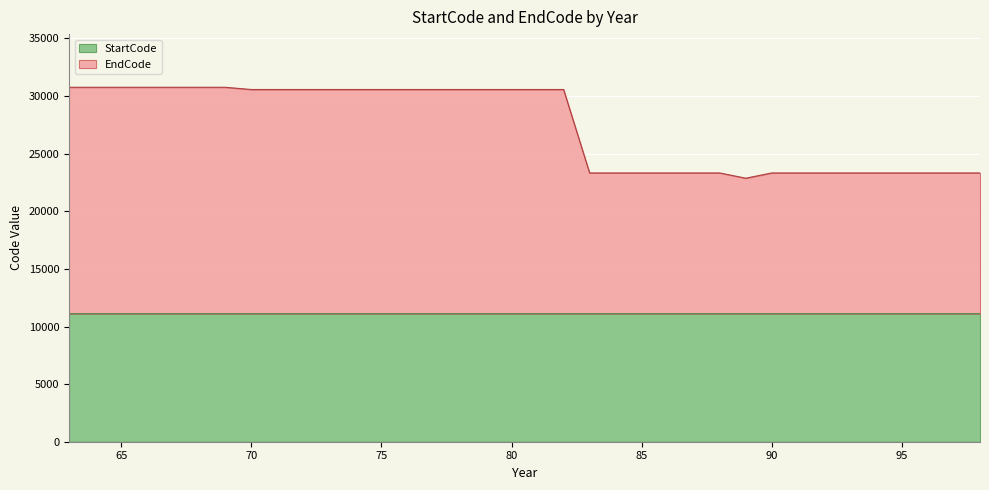

Between 78 and 83, which is larger?

83